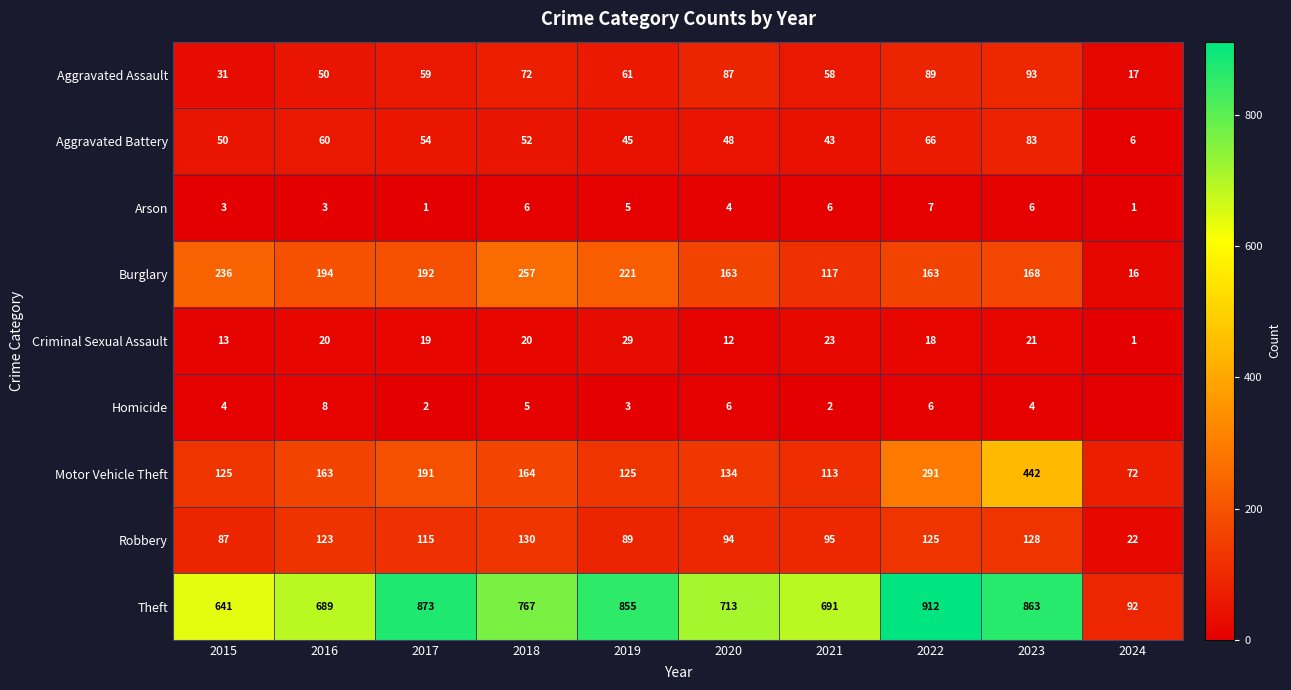

Is the value of Arson at 2020 greater than the value of Theft at 2019?

No